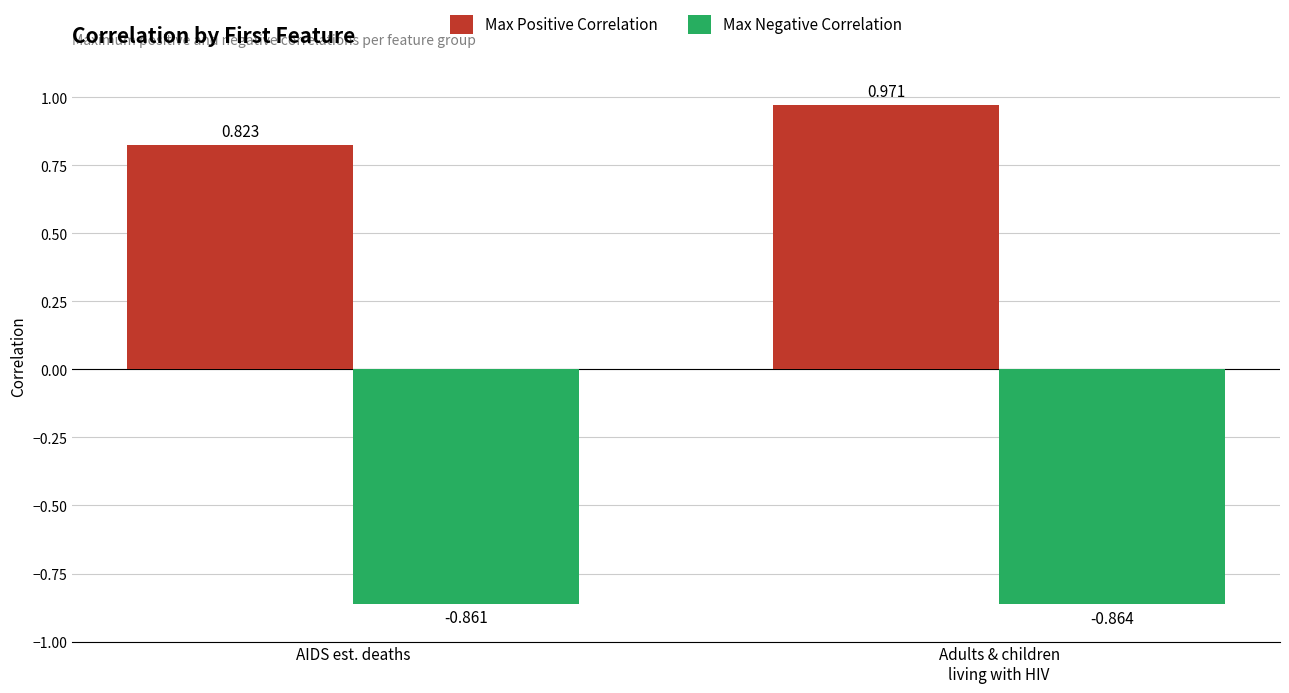

Which series has the largest range (max minus min)?

Max Positive Correlation